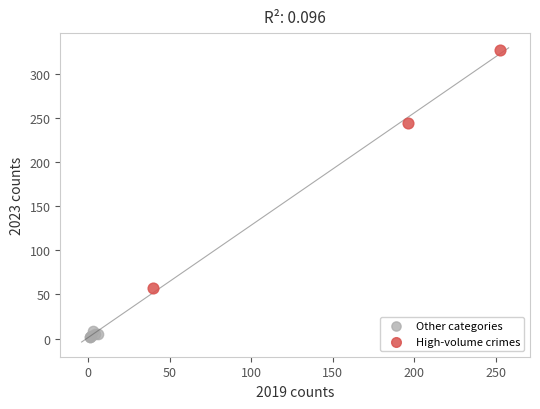

Which series contains the highest Y value?

High-volume crimes